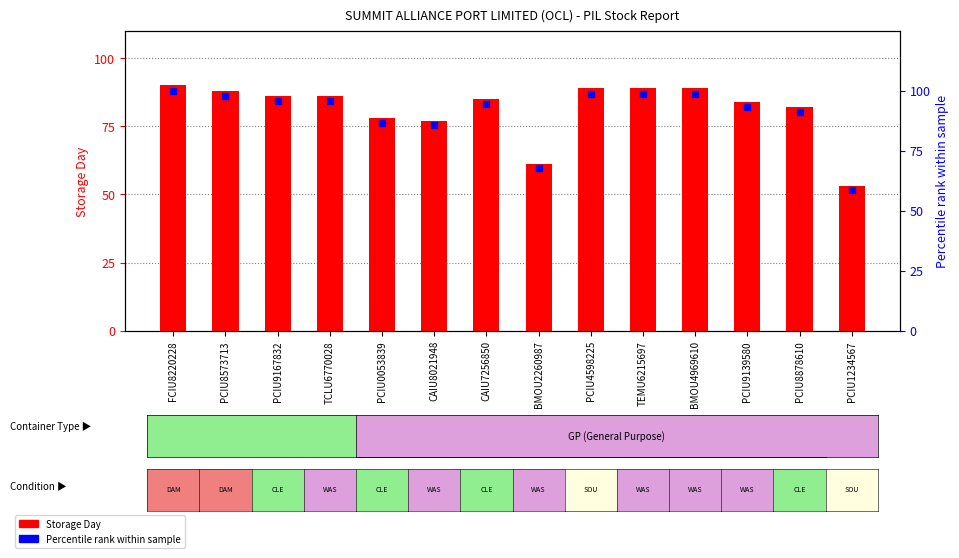

At how many categories does at least one series exceed 96?

5